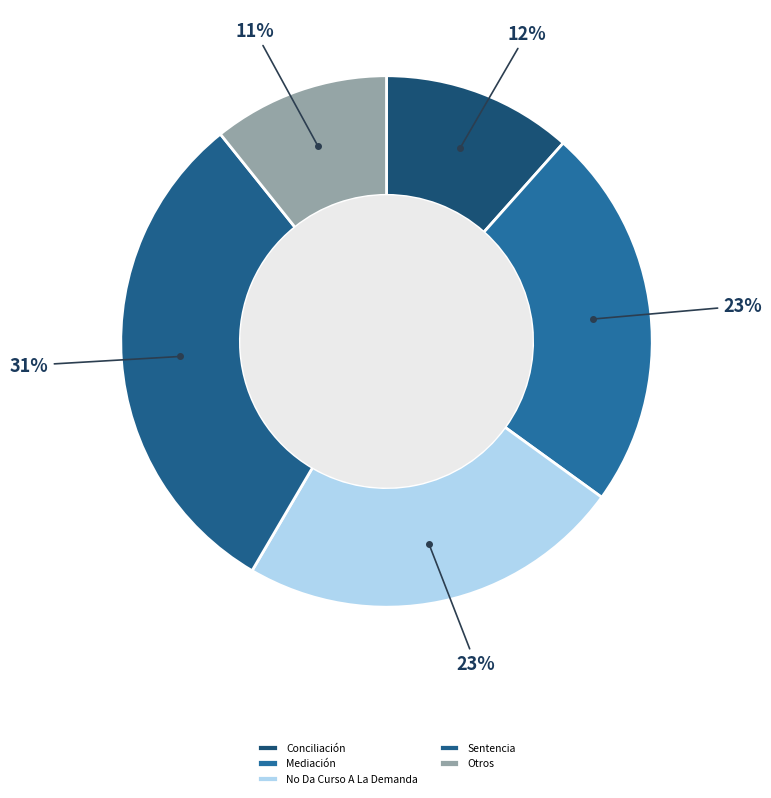

What is the largest slice in the pie chart?

Sentencia